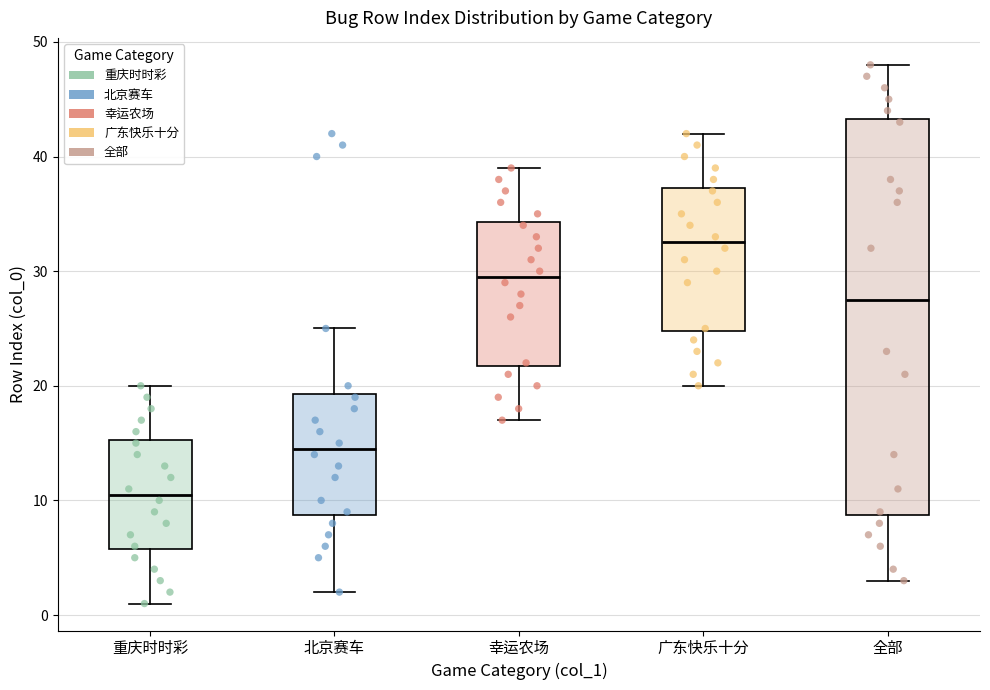

Reading left to right, read every box against the y-axis: the position of its median line, the range the box covers, and the ends of its whiskers. The values are not printed on the chart, so give them approximately, as read against the axis.

重庆时时彩: median 11, box 6 to 15, whiskers 1 to 20
北京赛车: median 15, box 9 to 19, whiskers 2 to 25
幸运农场: median 30, box 22 to 34, whiskers 17 to 39
广东快乐十分: median 33, box 25 to 37, whiskers 20 to 42
全部: median 28, box 9 to 43, whiskers 3 to 48